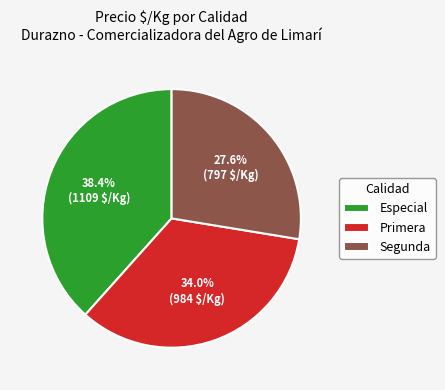

To the nearest percent, what percentage of the pie is Especial?

38%